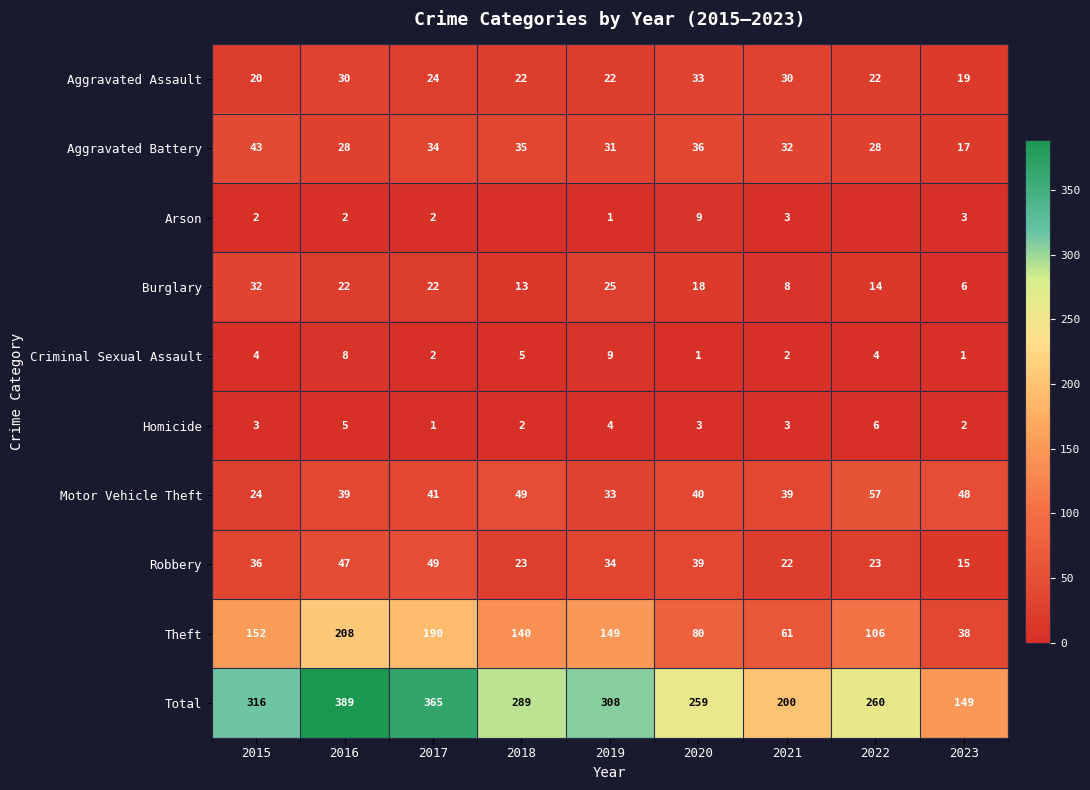

True or false: Motor Vehicle Theft has a value of 18 at 2020.

False